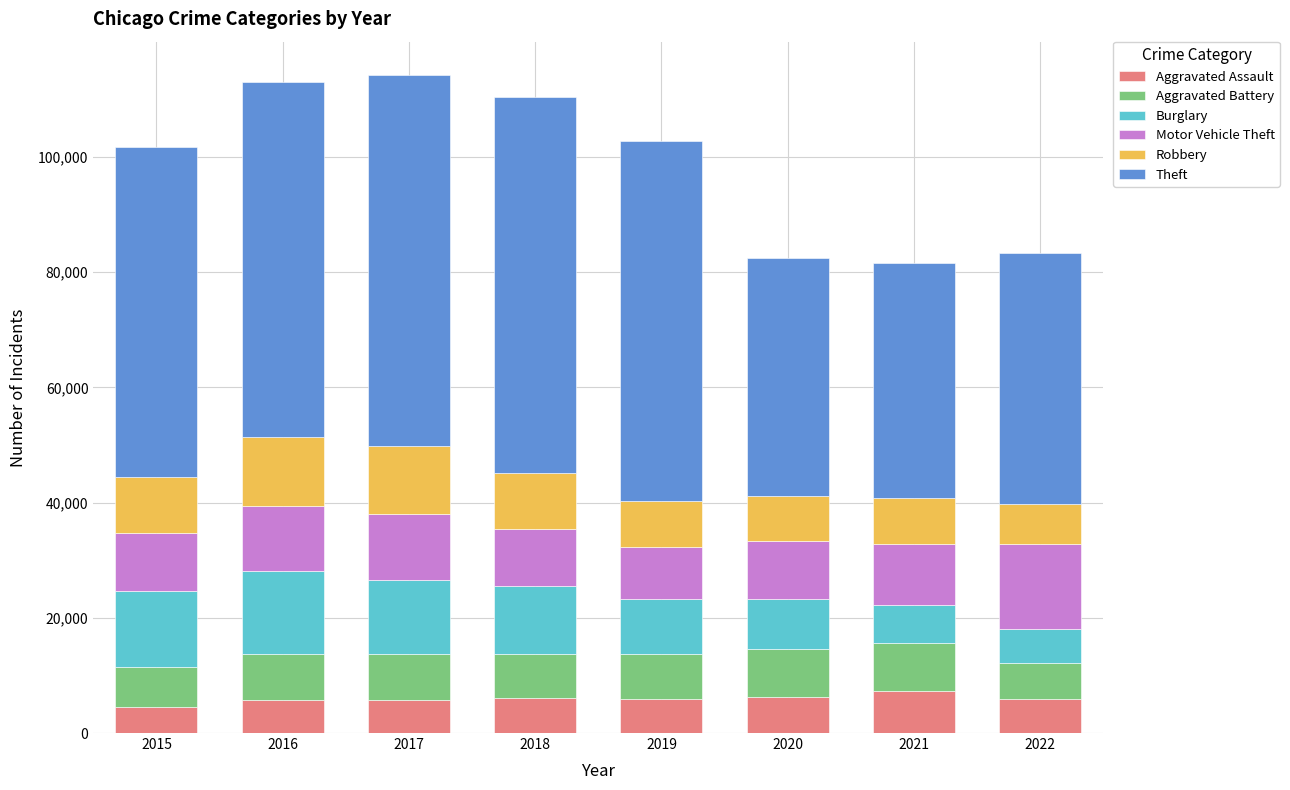

What is the total value across all series at 2020?

82451